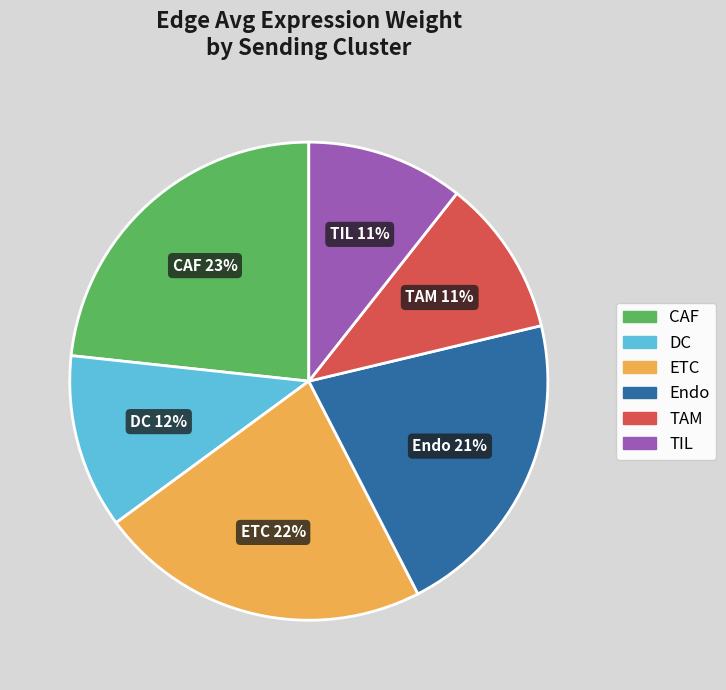

True or false: CAF accounts for 4% of the total.

False